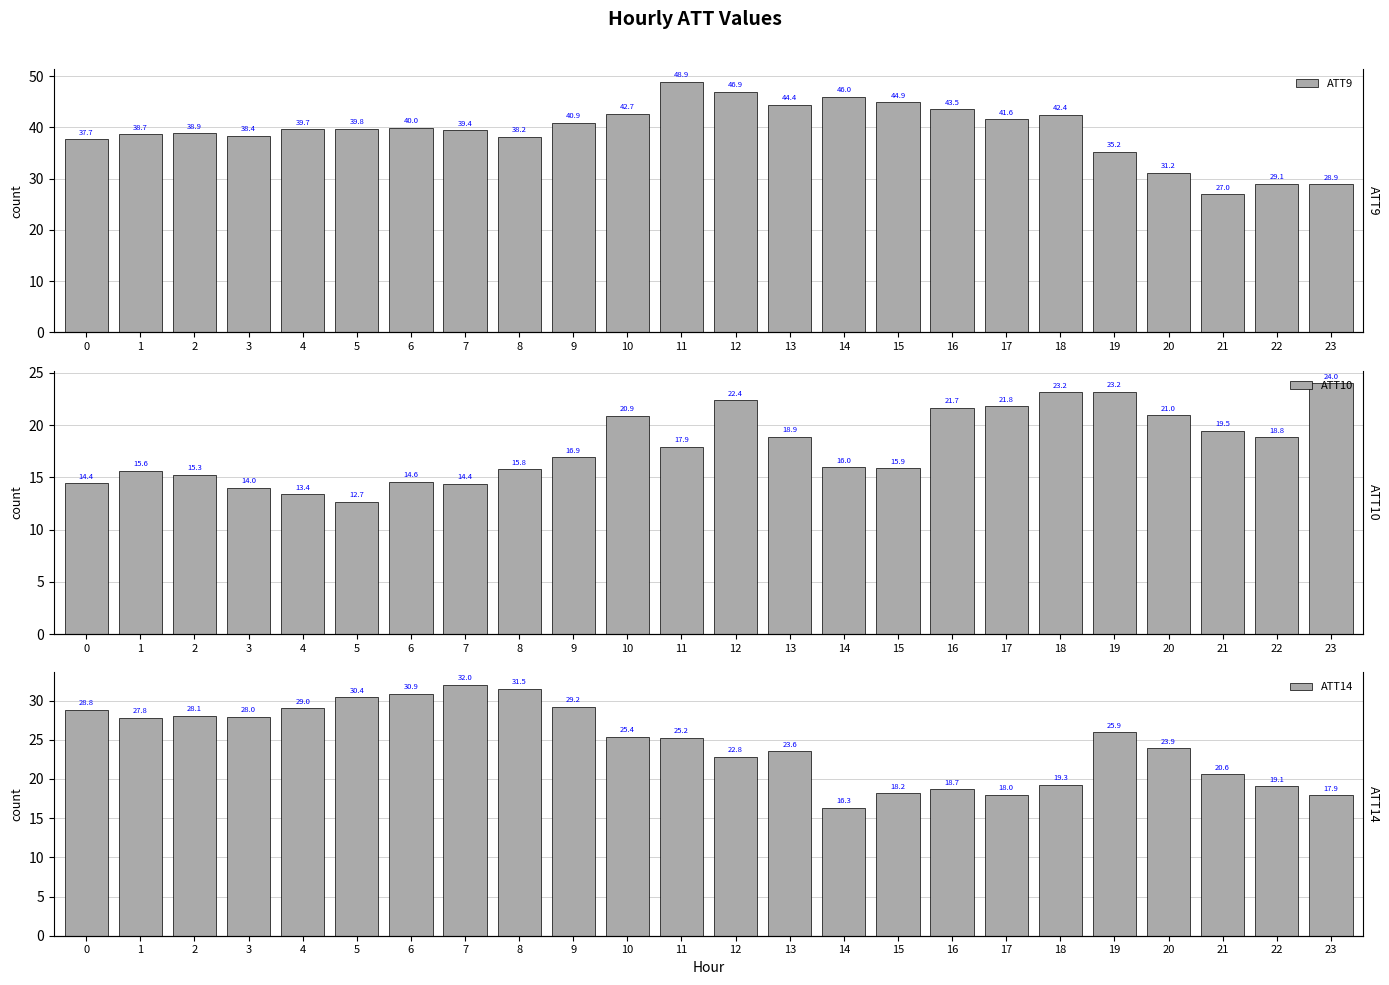

What is the value of the ATT10 bar at the 7th from the left?

14.6